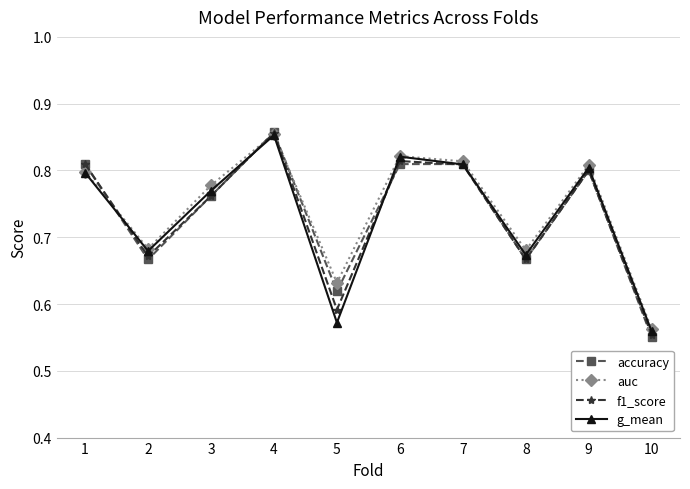

Is it true that f1_score equals 0.8 at 6?

True